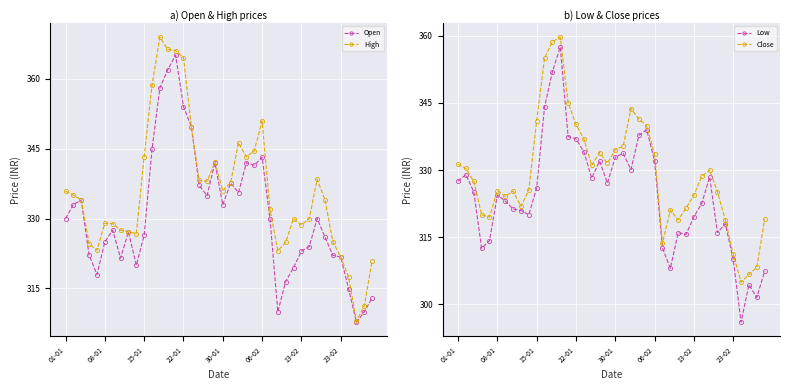

How many interior local peaks does the Low series have?

10